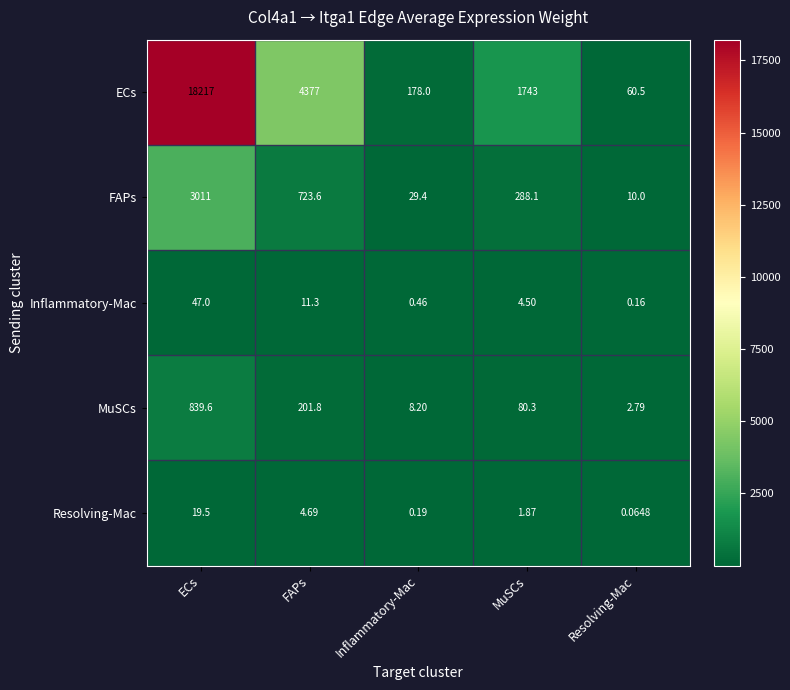

List the labels in order of Inflammatory-Mac value, smallest first.

Resolving-Mac, Inflammatory-Mac, MuSCs, FAPs, ECs